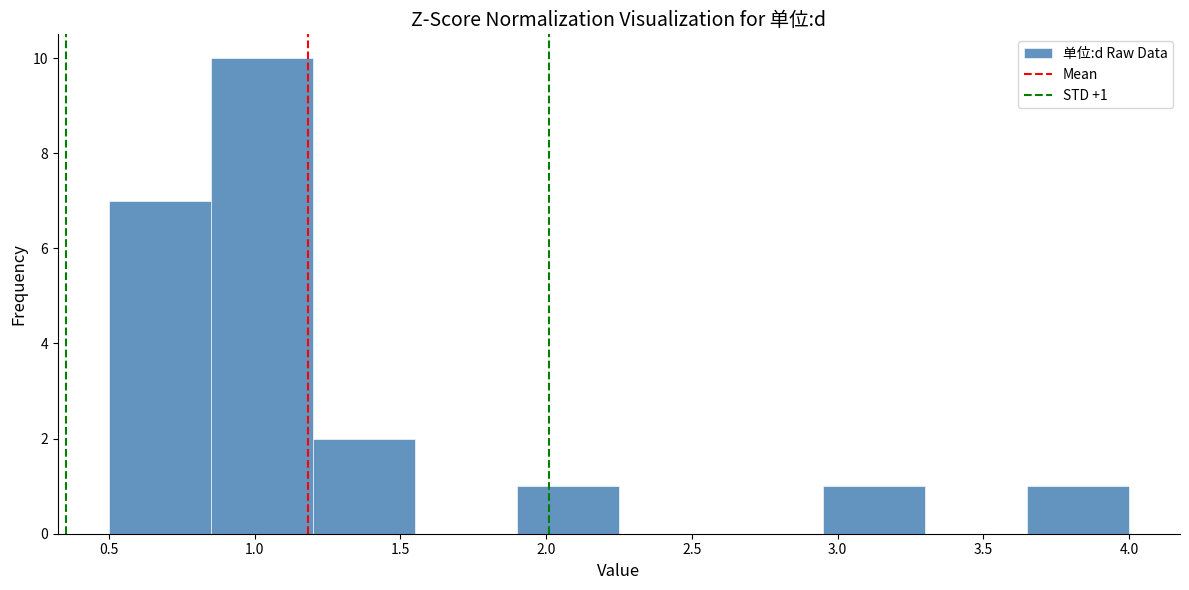

Which range on the x-axis has the tallest bar?

0.85 to 1.20